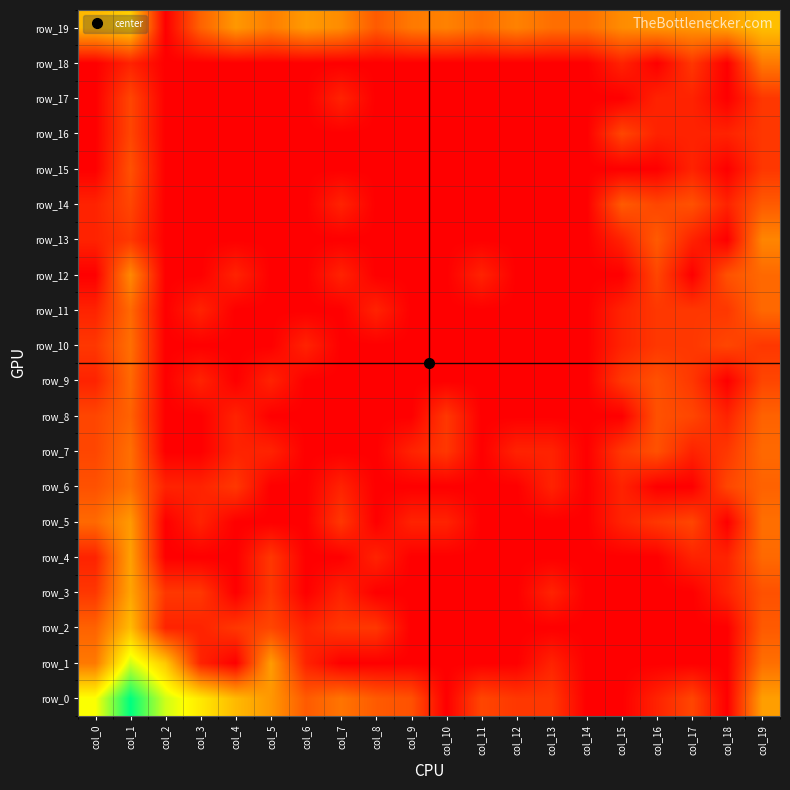

What is the sum of all row_3 values?

11.3